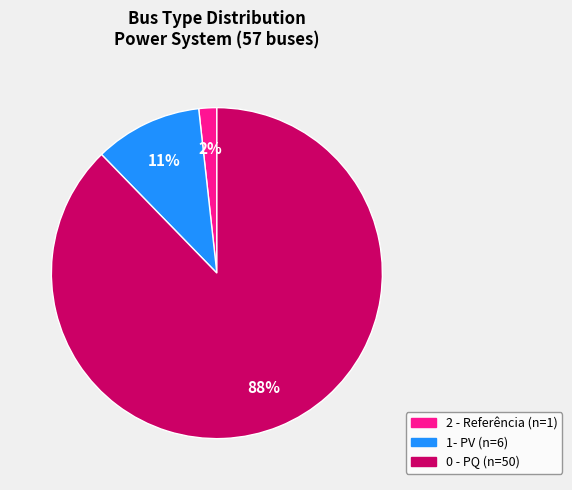

Which category has the biggest portion of the pie?

0 - PQ